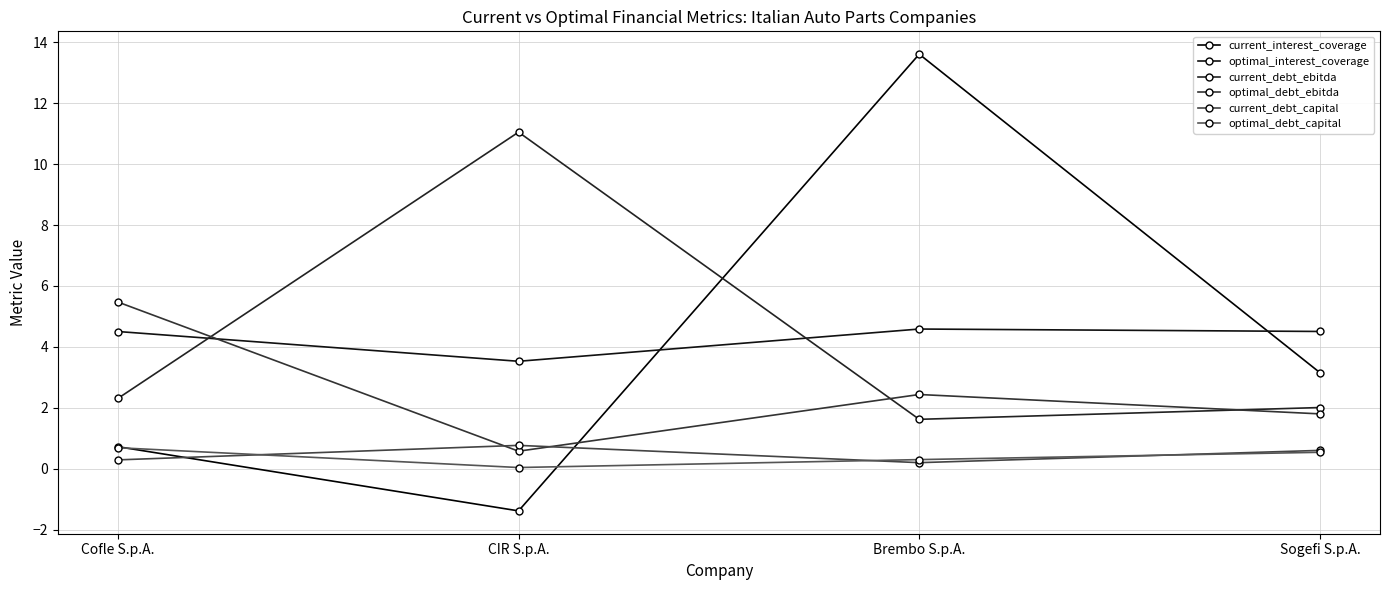

How many lines are shown in the chart?

6